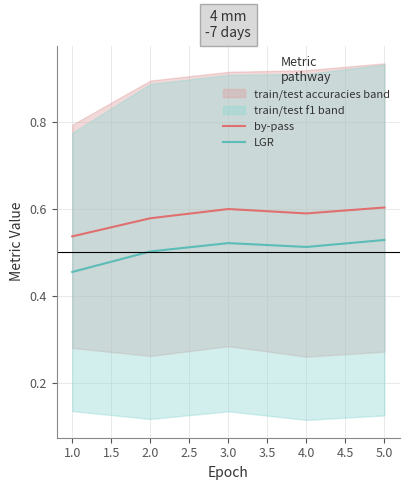

Reading left to right, transcribe all the data shown in this chart.

by-pass: 0.5	0.6	0.6	0.6	0.6
LGR: 0.5	0.5	0.5	0.5	0.5